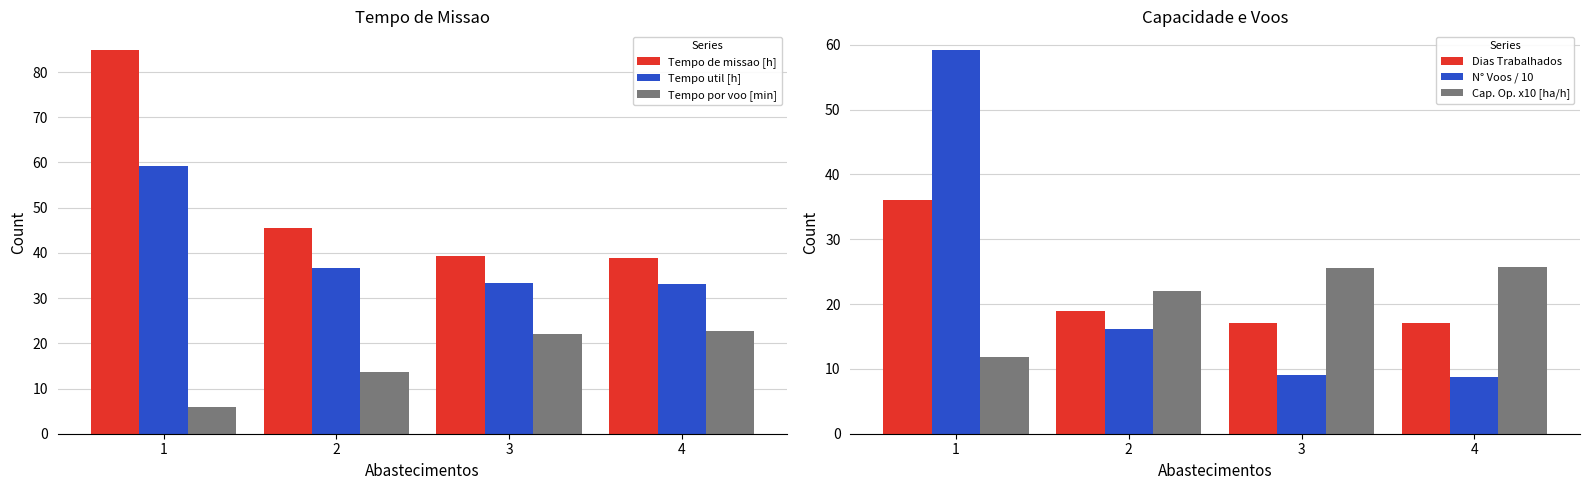

Reading left to right, transcribe all the data shown in this chart.

Tempo de missao [h]: 84.8	45.5	39.2	39.0
Tempo util [h]: 59.3	36.7	33.2	33.1
Tempo por voo [min]: 6.0	13.6	22.1	22.8
Dias Trabalhados: 36.0	19.0	17.0	17.0
N° Voos / 10: 59.1	16.2	9.0	8.7
Cap. Op. x10 [ha/h]: 11.8	22.0	25.5	25.7